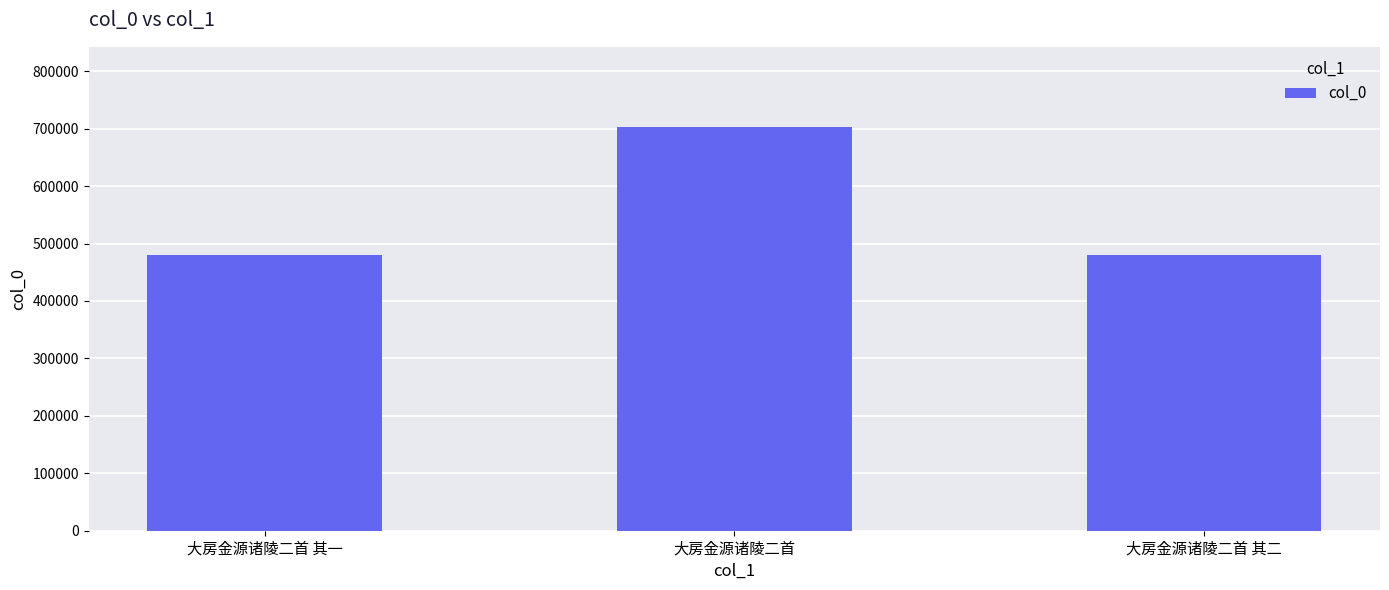

What is the change in value from 大房金源诸陵二首 to 大房金源诸陵二首 其二?

-222747